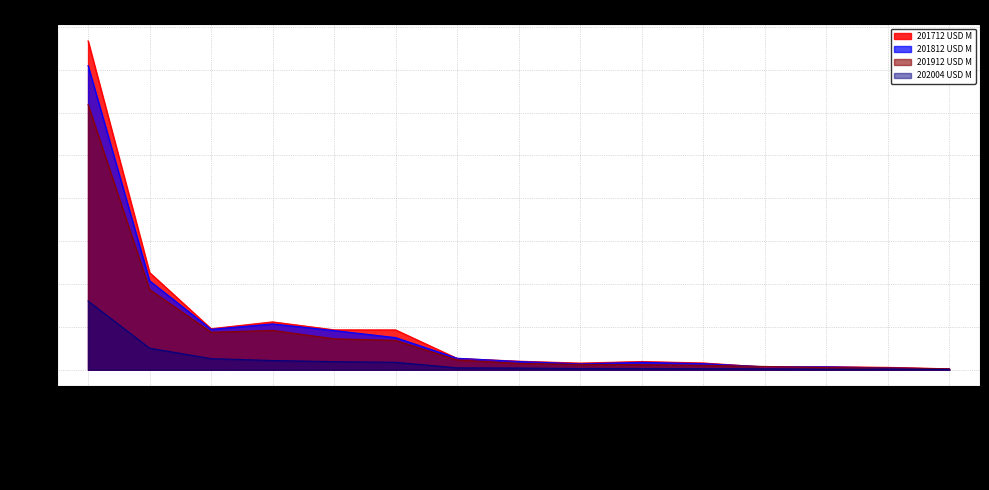

How many data points in 201712 USD M are above 199?

8